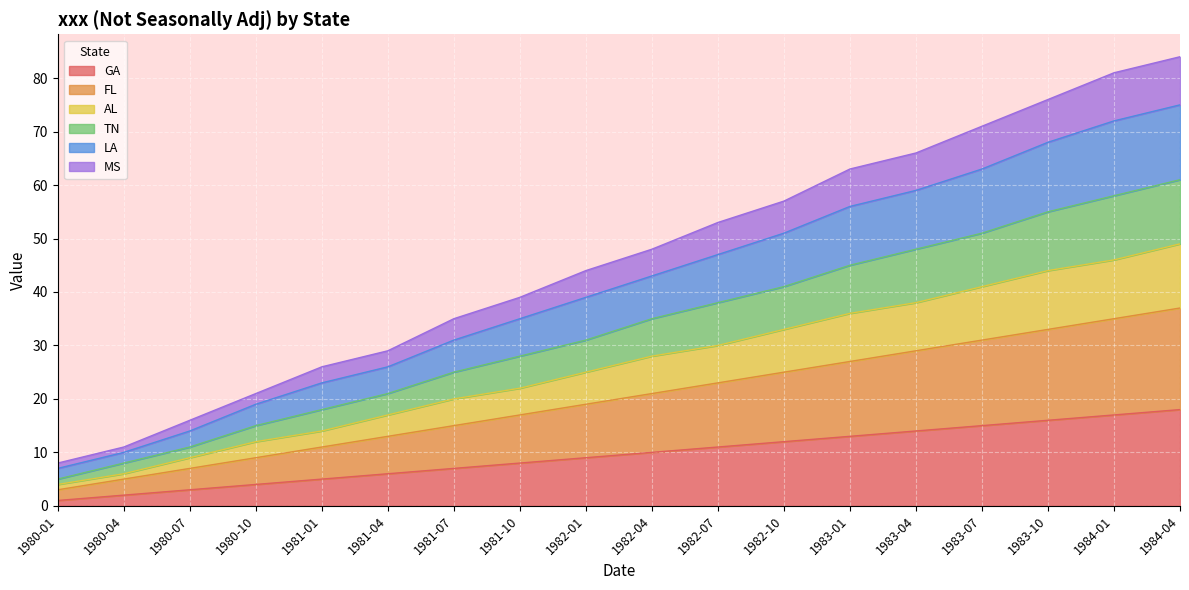

What is the total value across all series at 1984-04?

84